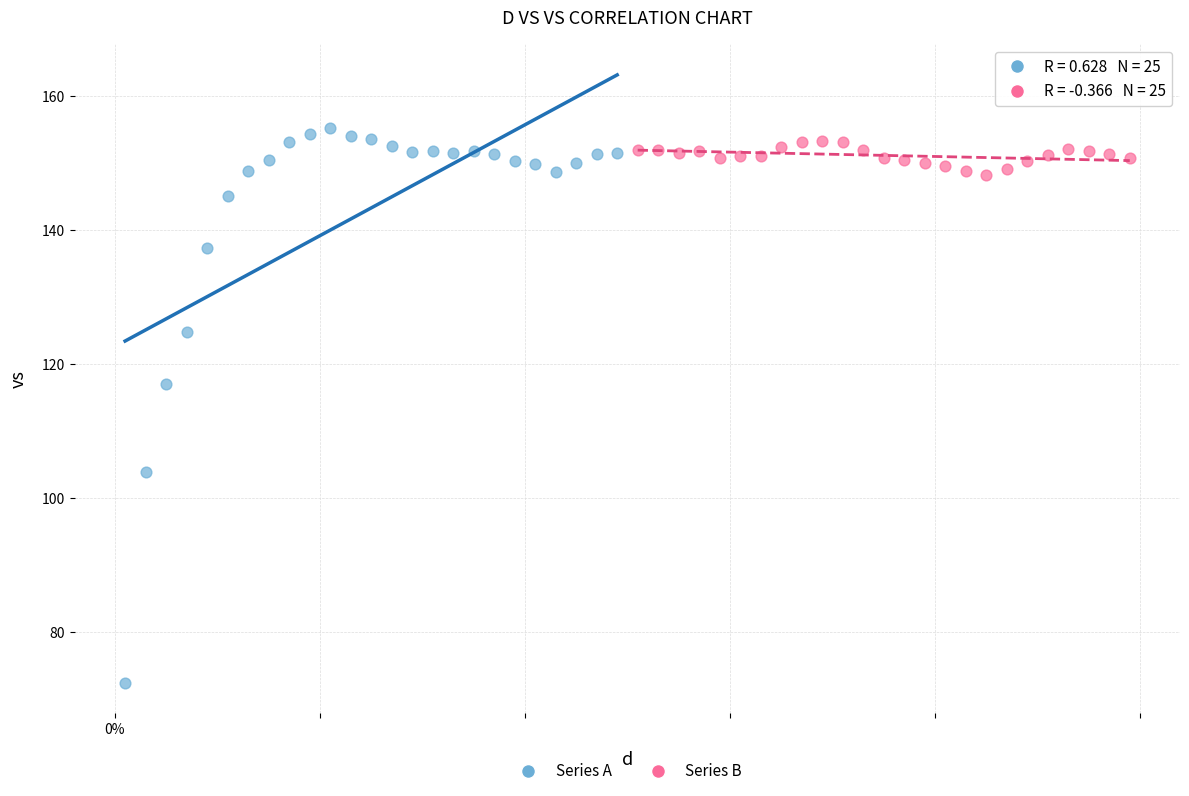

Which series has the widest spread of Y values?

Series A